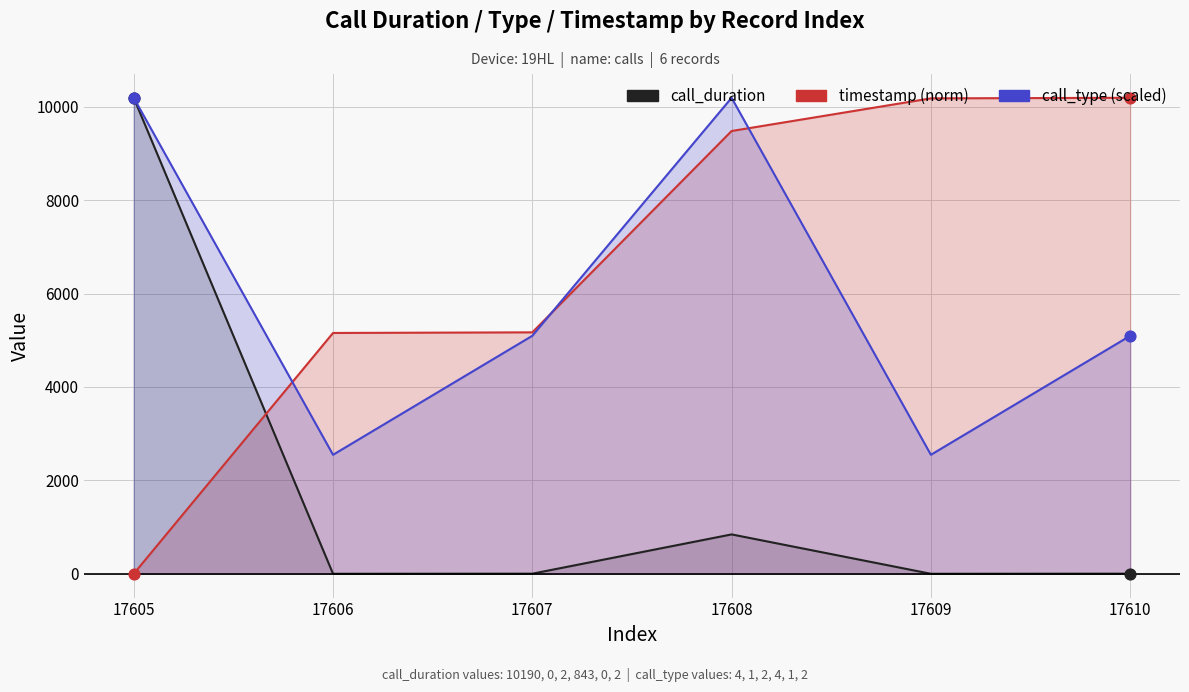

What are all the series names shown in the legend?

call_duration, timestamp (norm), call_type (scaled)